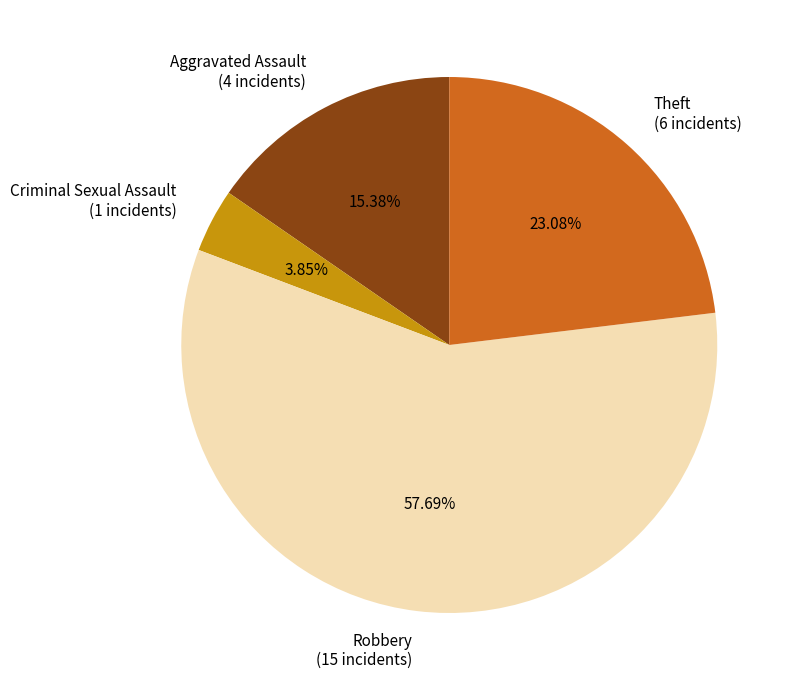

Approximately how many times larger is the value at Aggravated Assault compared to Robbery?

0.3